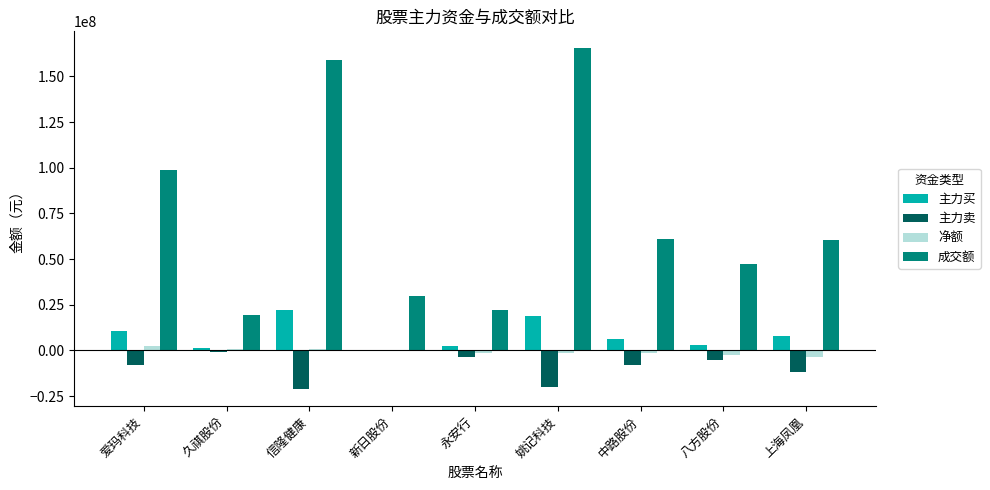

Which series has the largest total across all categories?

成交额